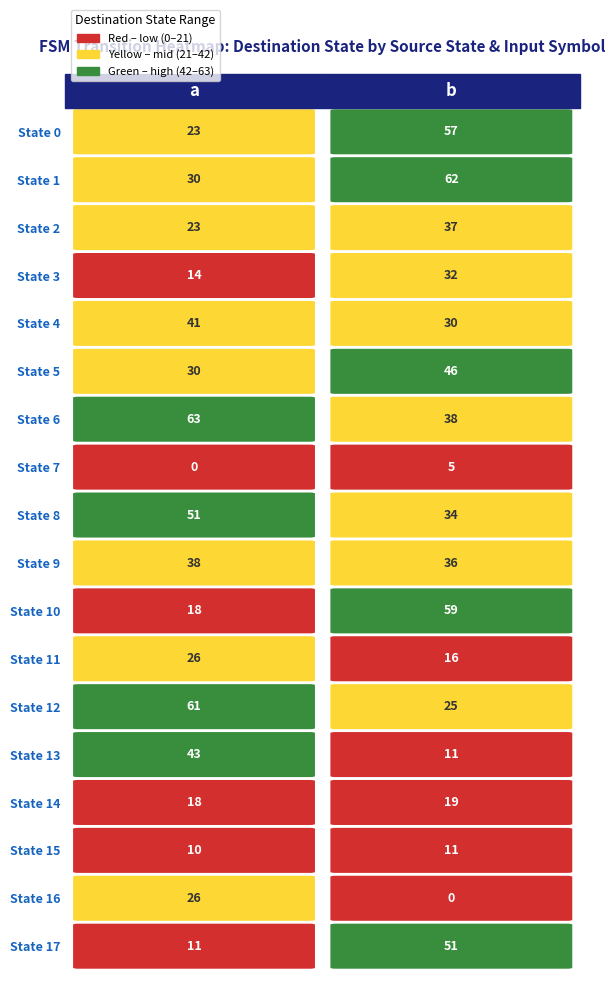

What is the approximate value of 17 at 0, to the nearest 5?

10